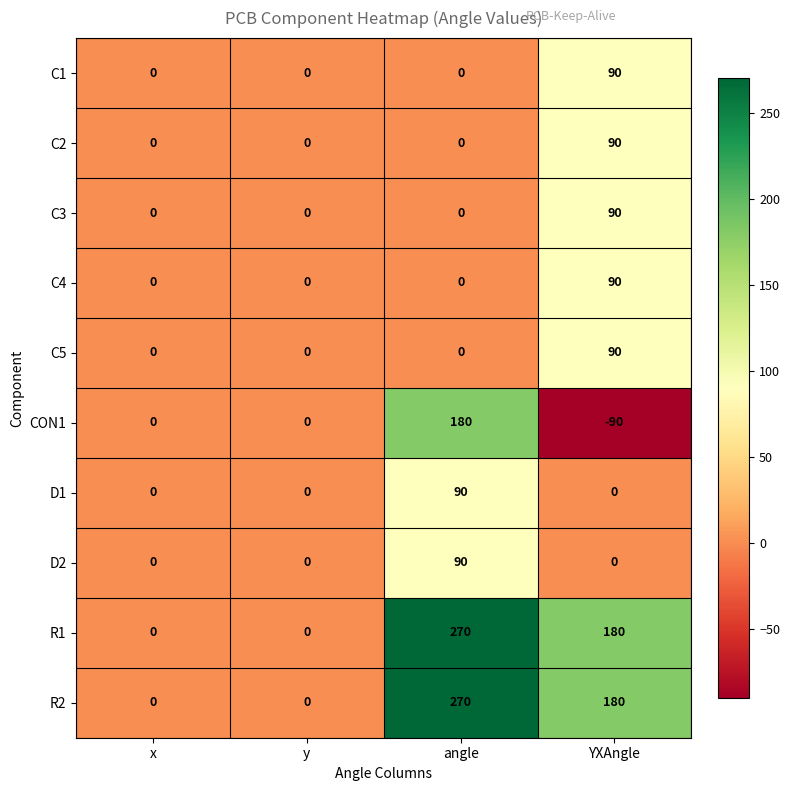

What is the maximum value shown in the chart?

270